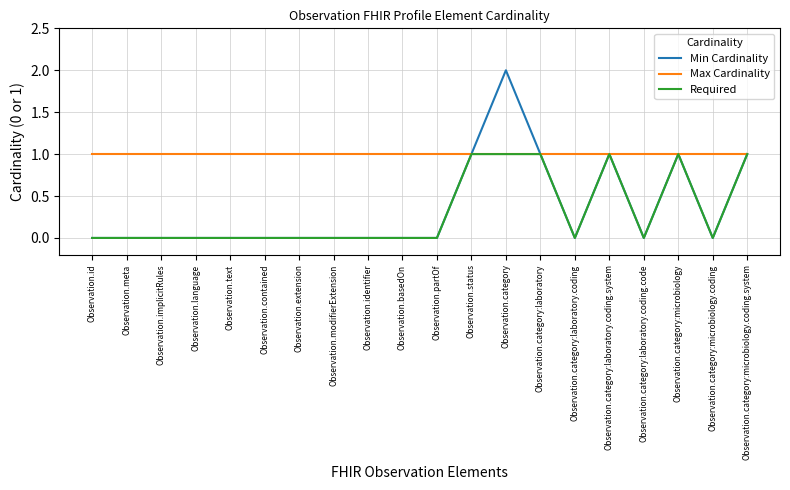

How many series are shown in this chart?

3